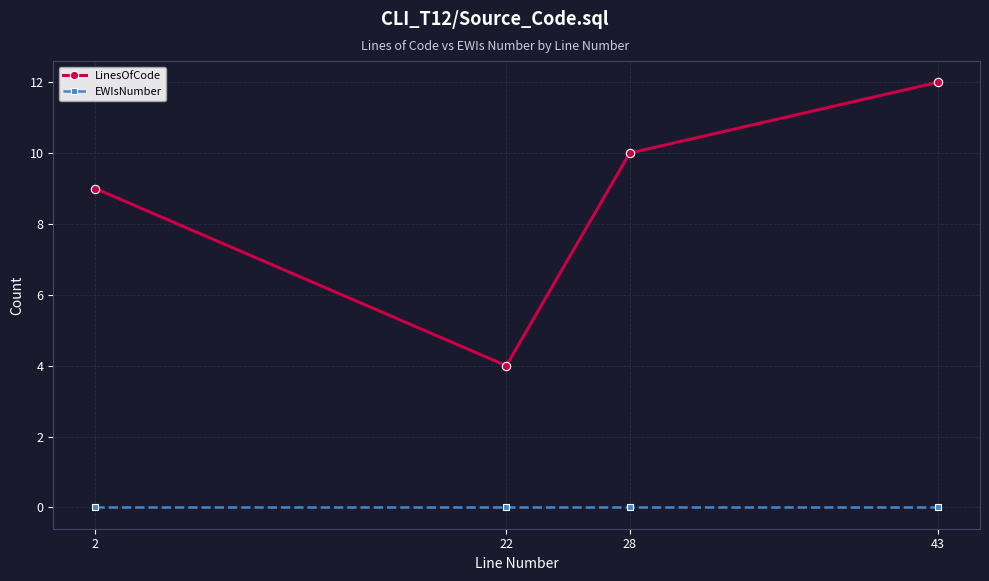

What is the sum of the LinesOfCode values at 2 and 22?

13